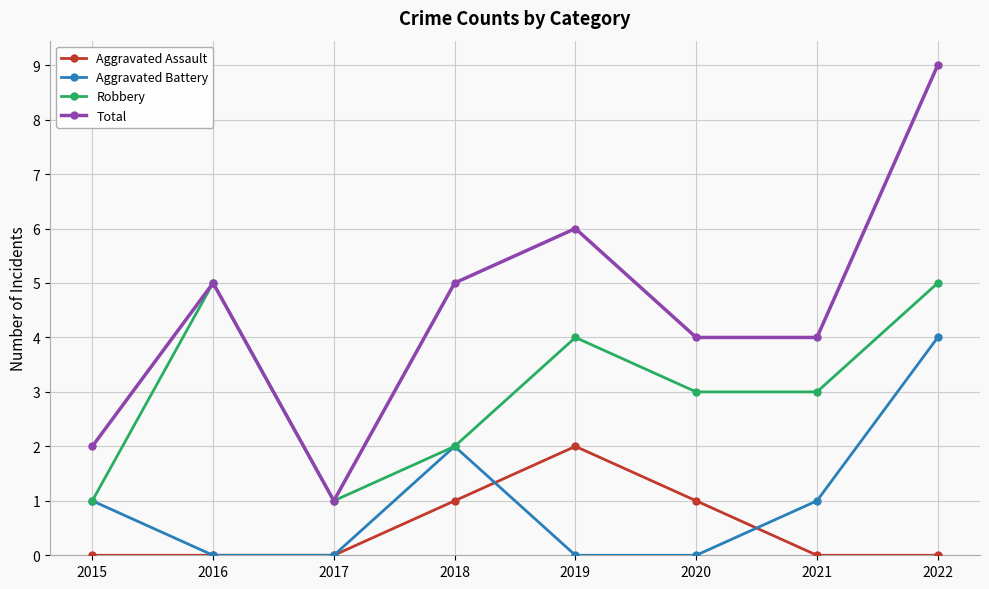

The value of Aggravated Battery at 2019 is 2. True or false?

False